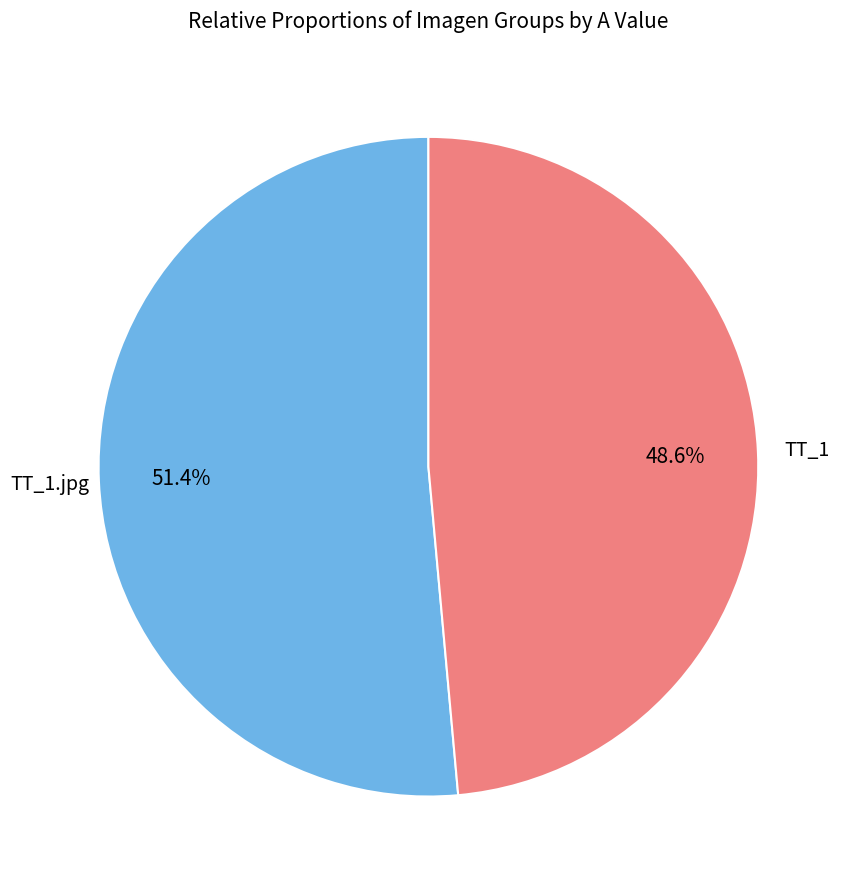

Is there any slice that represents more than half of the pie?

Yes